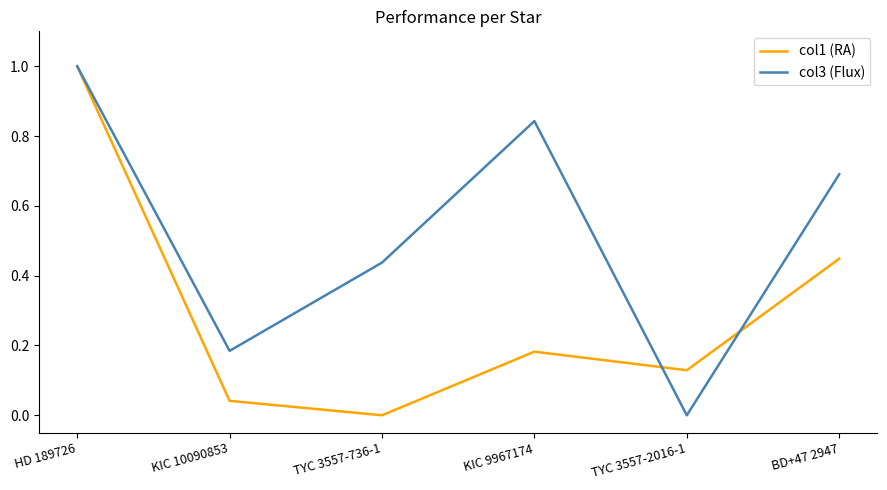

What position from the right is HD 189726?

6